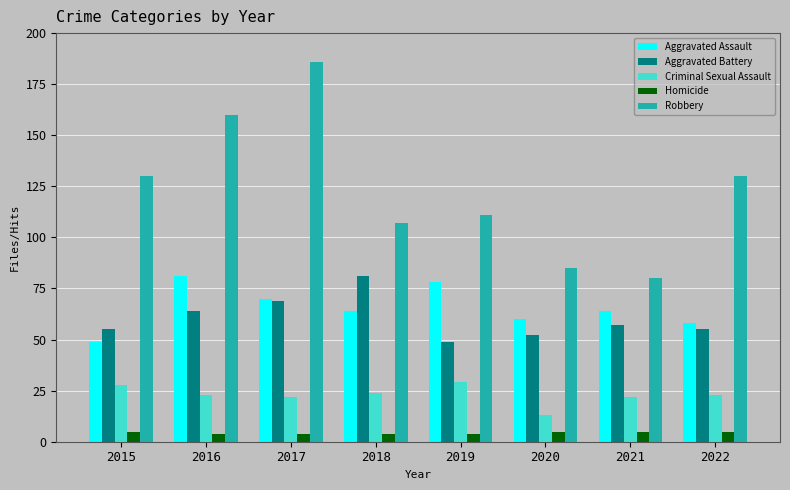

At which category does the chart reach its peak across all series?

2017